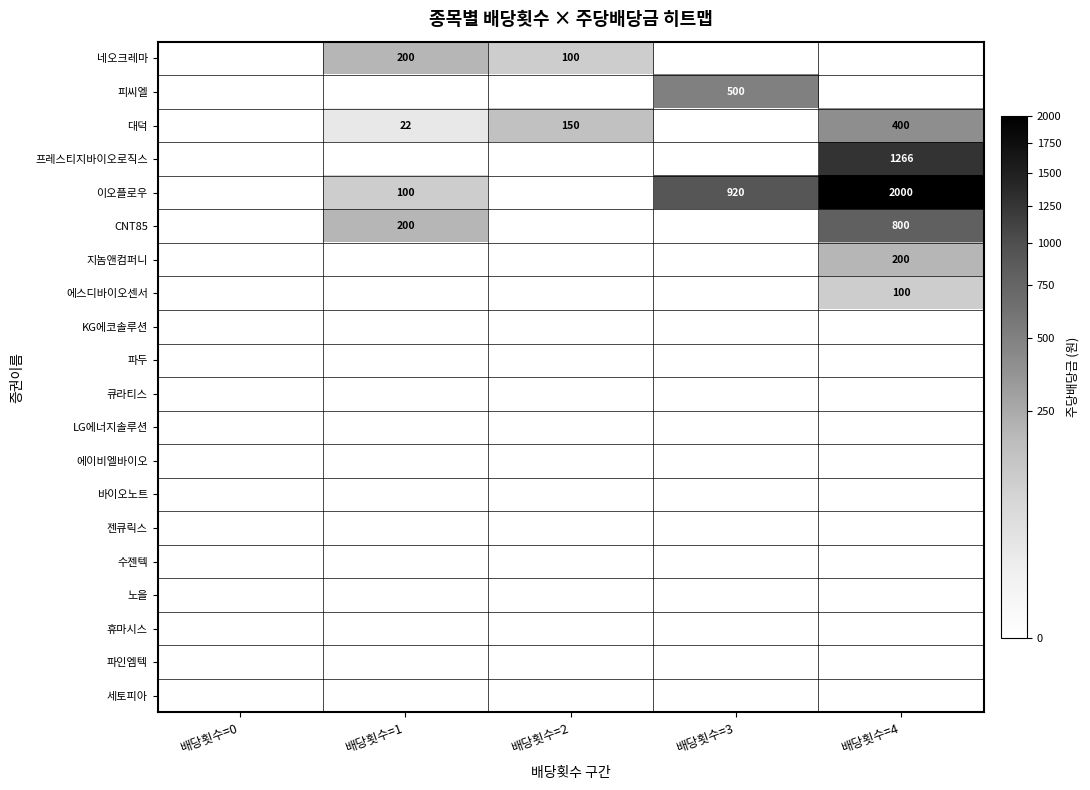

What is the sum of the 대덕 values at 배당횟수=2 and 배당횟수=4?

550